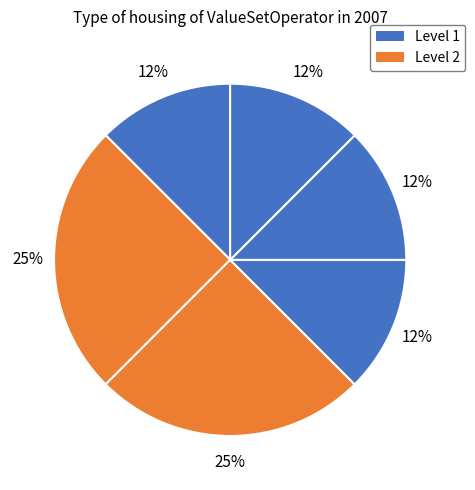

Count the number of slices in the pie.

6